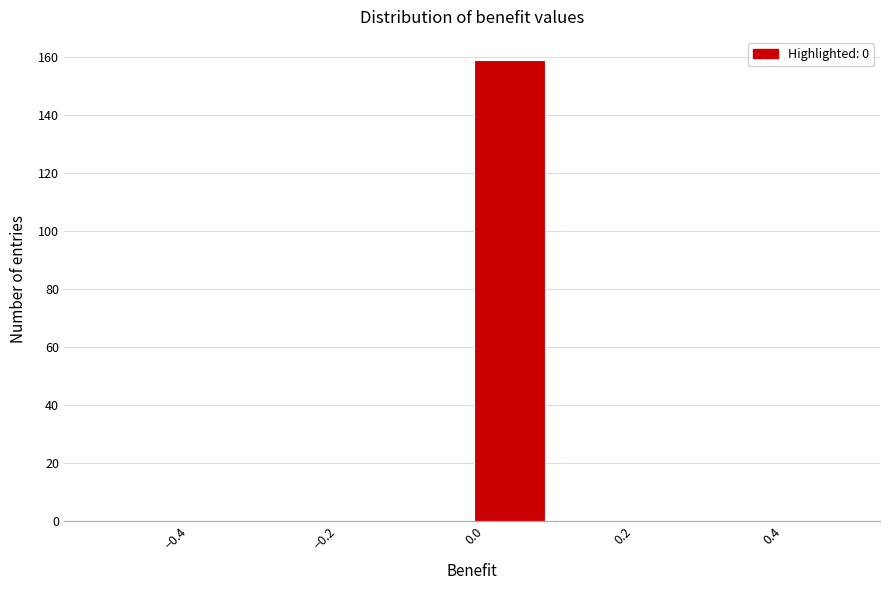

Reading left to right, list every bar in this chart as the range it spans on the x-axis followed by its height. The values are not printed on the chart, so give them approximately, as read against the axis.

-0.5 to -0.4: 0
-0.4 to -0.3: 0
-0.3 to -0.2: 0
-0.2 to -0.1: 0
-0.1 to 0.0: 0
0.0 to 0.1: 160
0.1 to 0.2: 0
0.2 to 0.3: 0
0.3 to 0.4: 0
0.4 to 0.5: 0